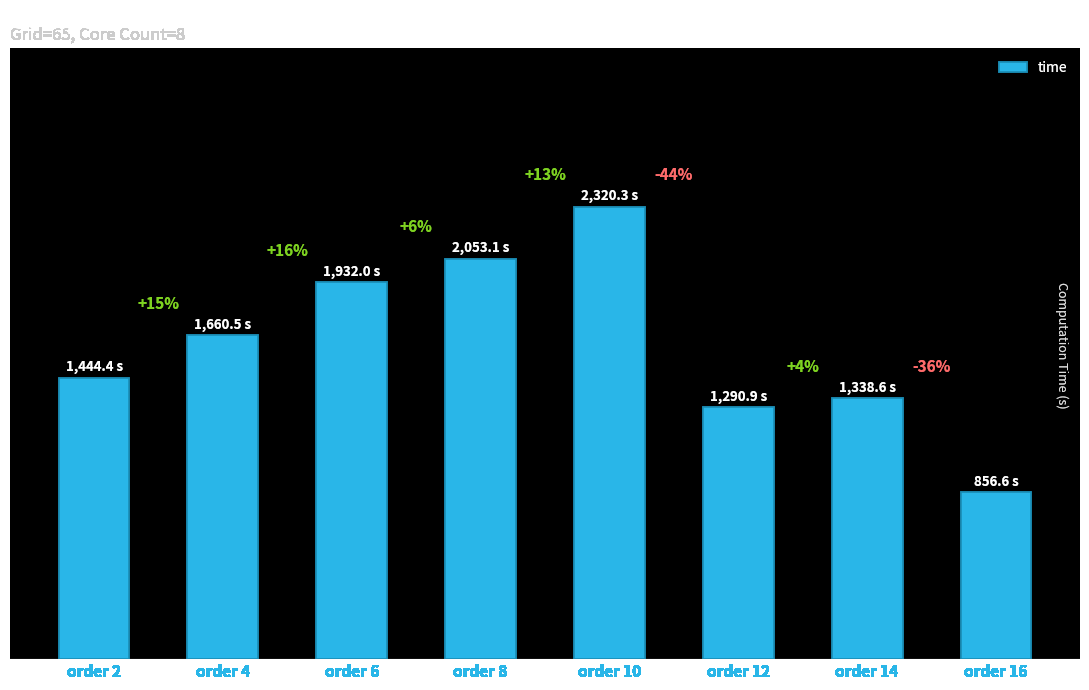

Are the bars horizontal?

No